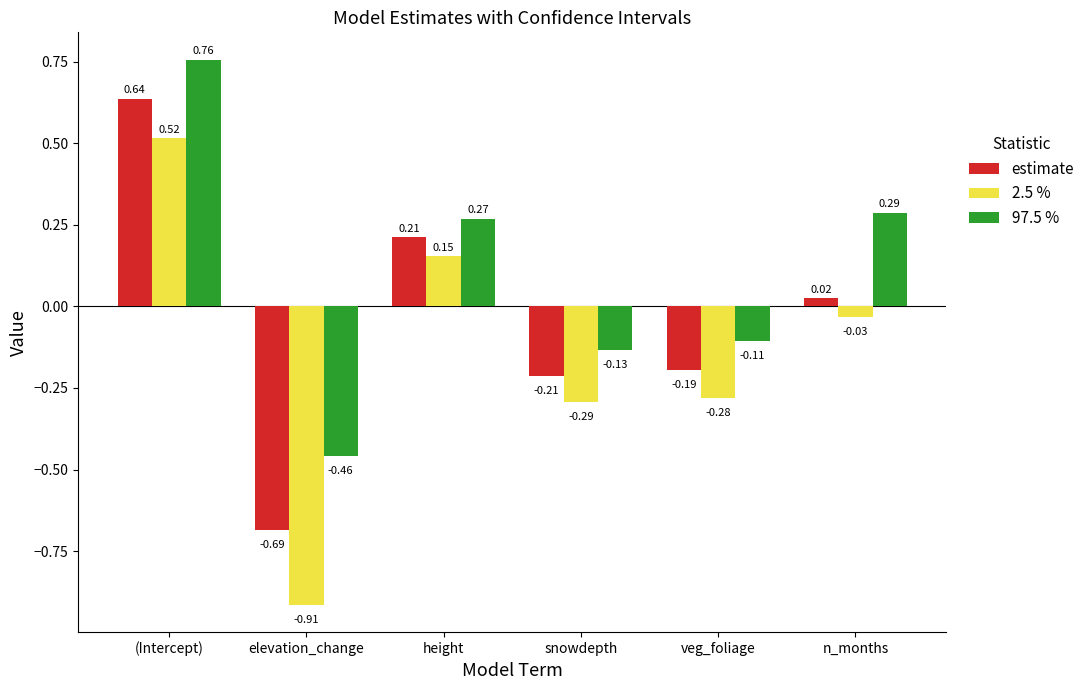

Where is estimate nearest to the value 0?

n_months